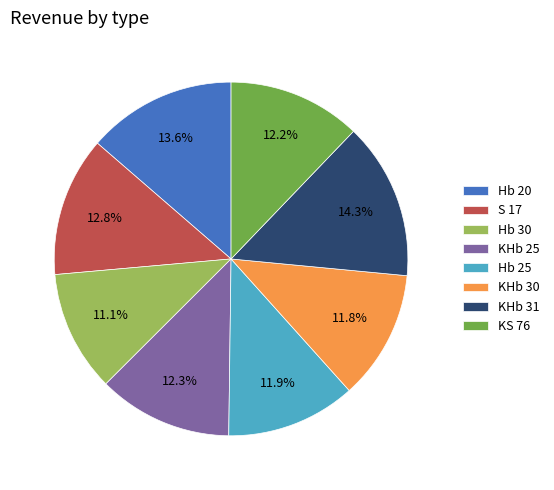

Count the number of slices in the pie.

8